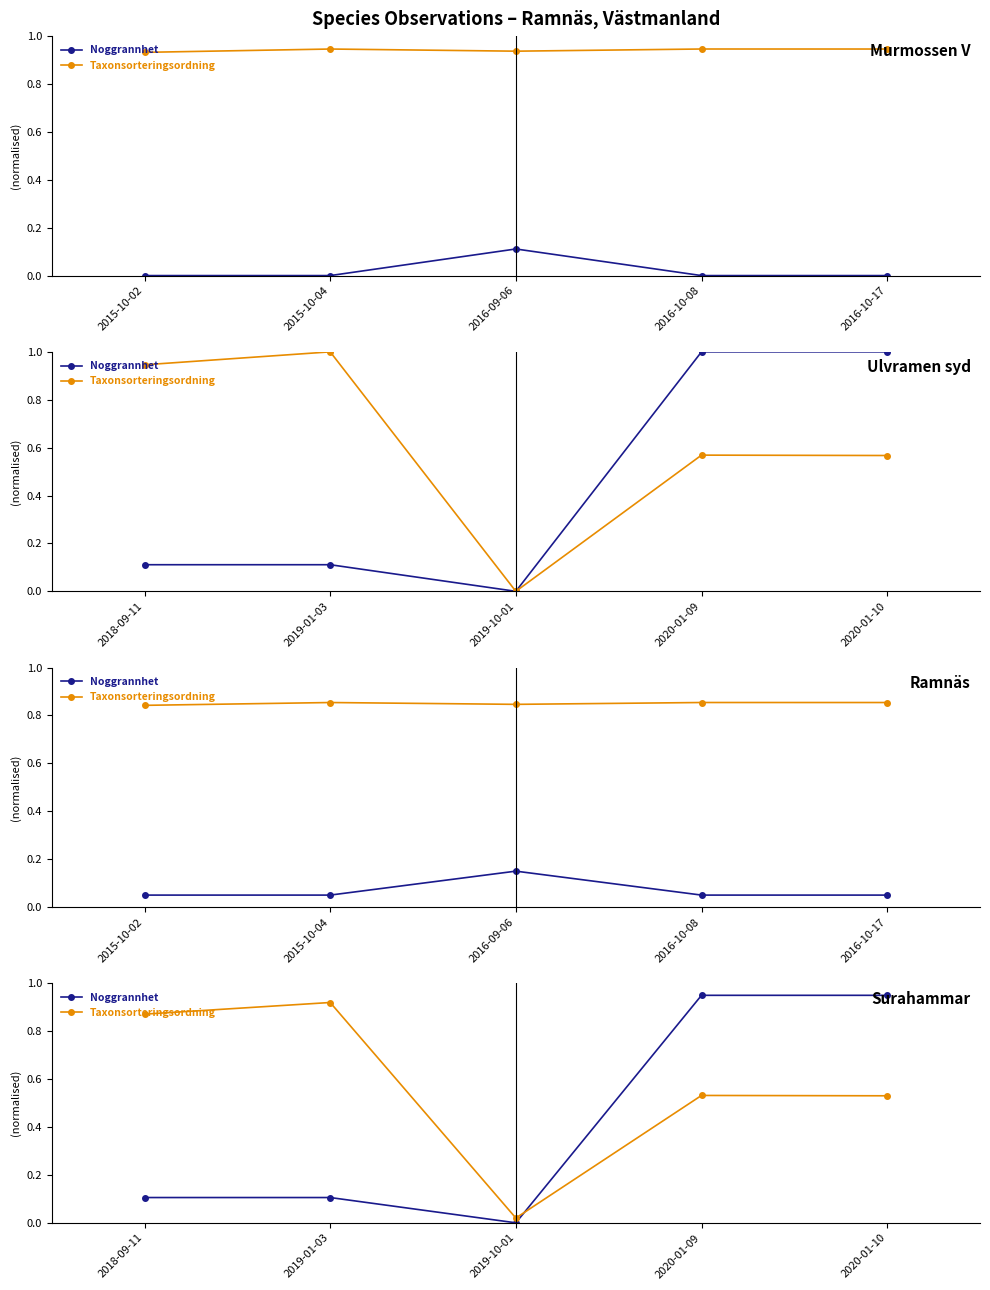

Does the chart display data point markers on the line(s)?

Yes